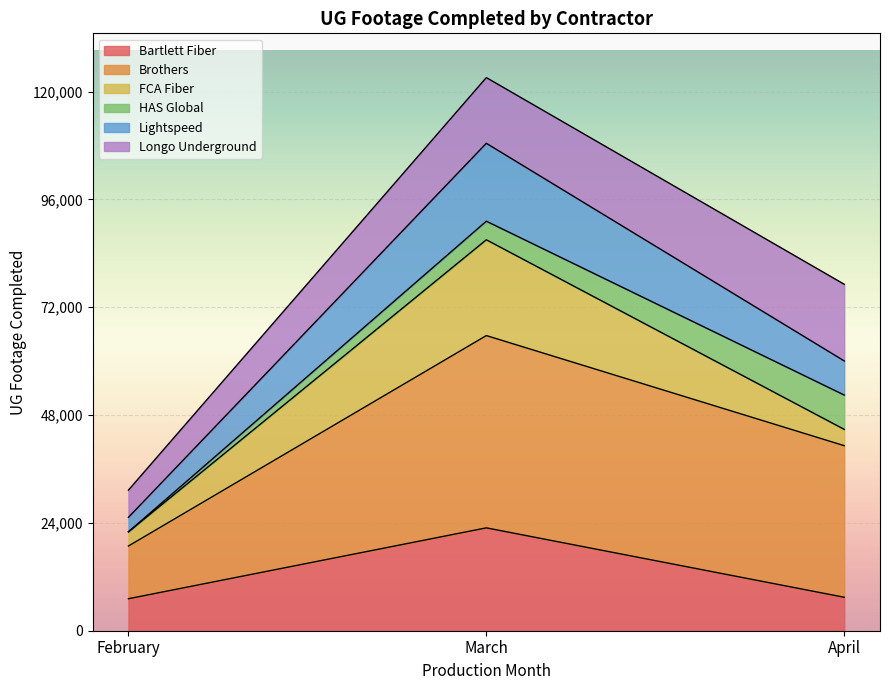

The Bartlett Fiber series shows 1686 at February. True or false?

False